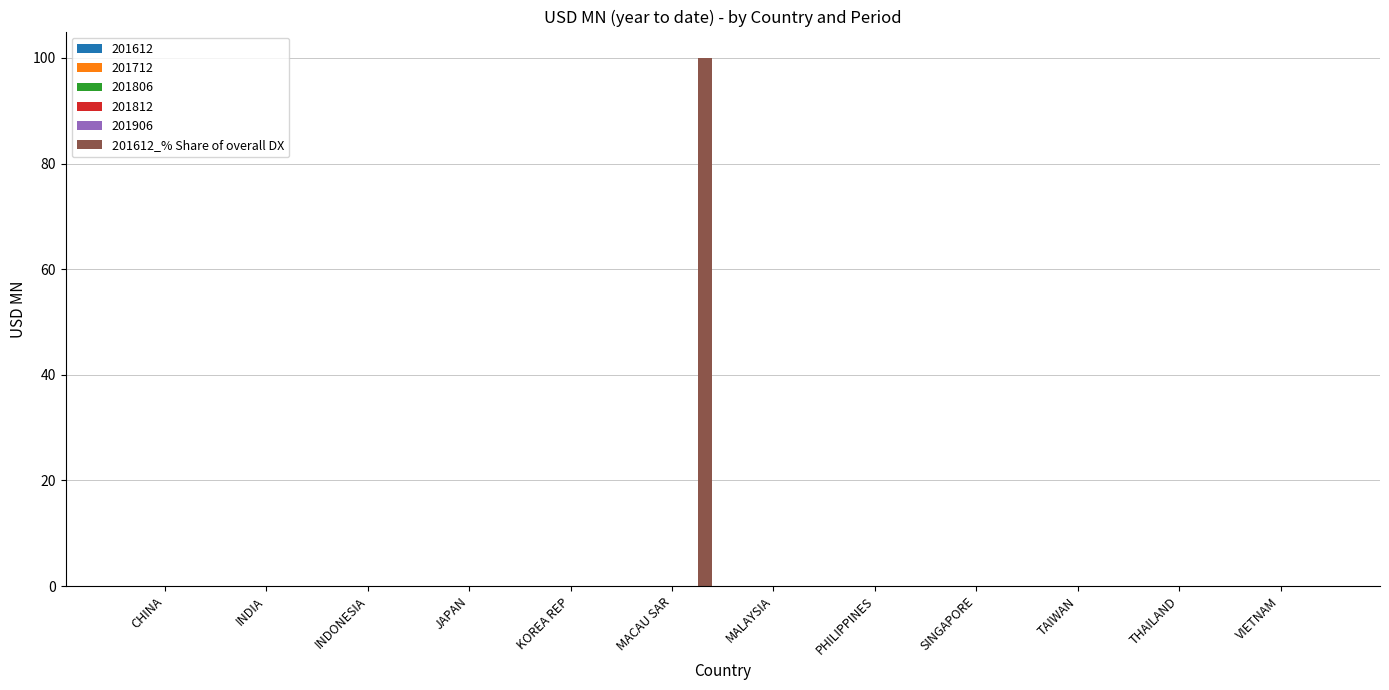

List the labels in order of value, largest first.

MACAU SAR, CHINA, INDIA, INDONESIA, JAPAN, KOREA REP, MALAYSIA, PHILIPPINES, SINGAPORE, TAIWAN, THAILAND, VIETNAM